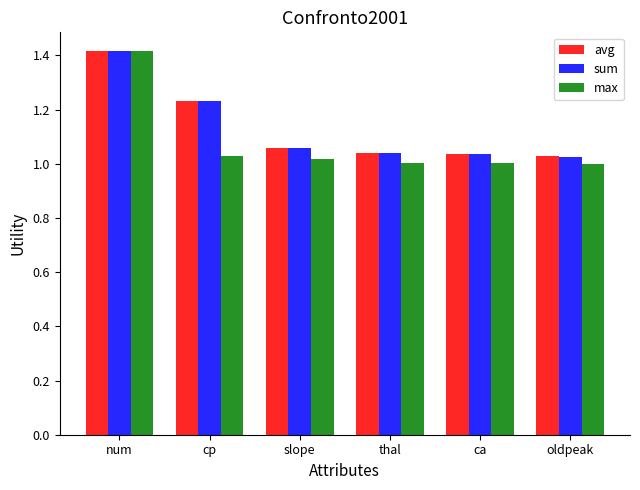

Is it true that max equals 1.0 at slope?

True